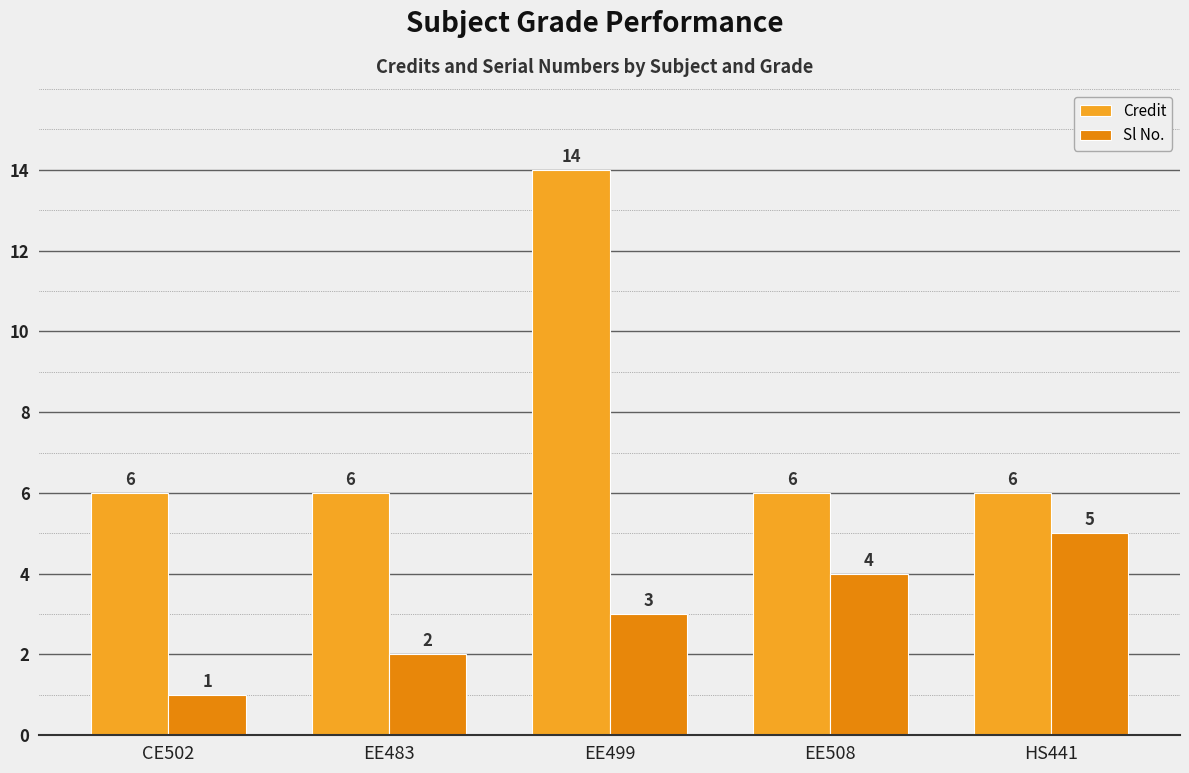

What is the highest value of the Sl No. series?

5